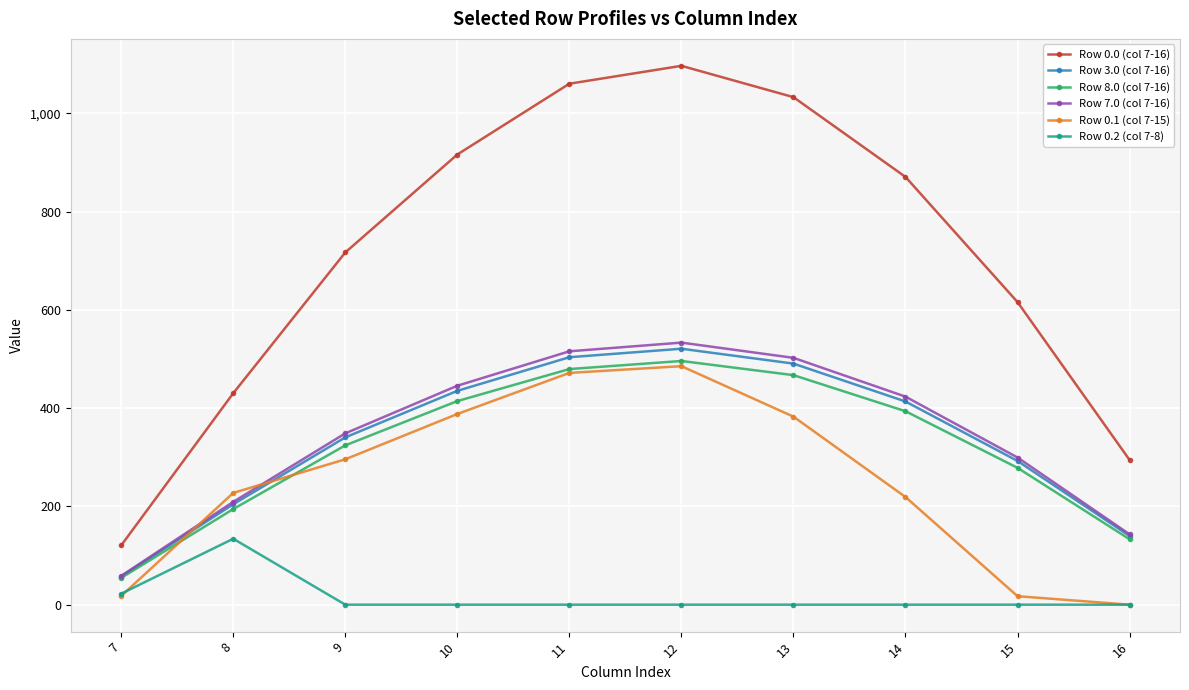

What is the maximum value shown in the chart?

1096.7